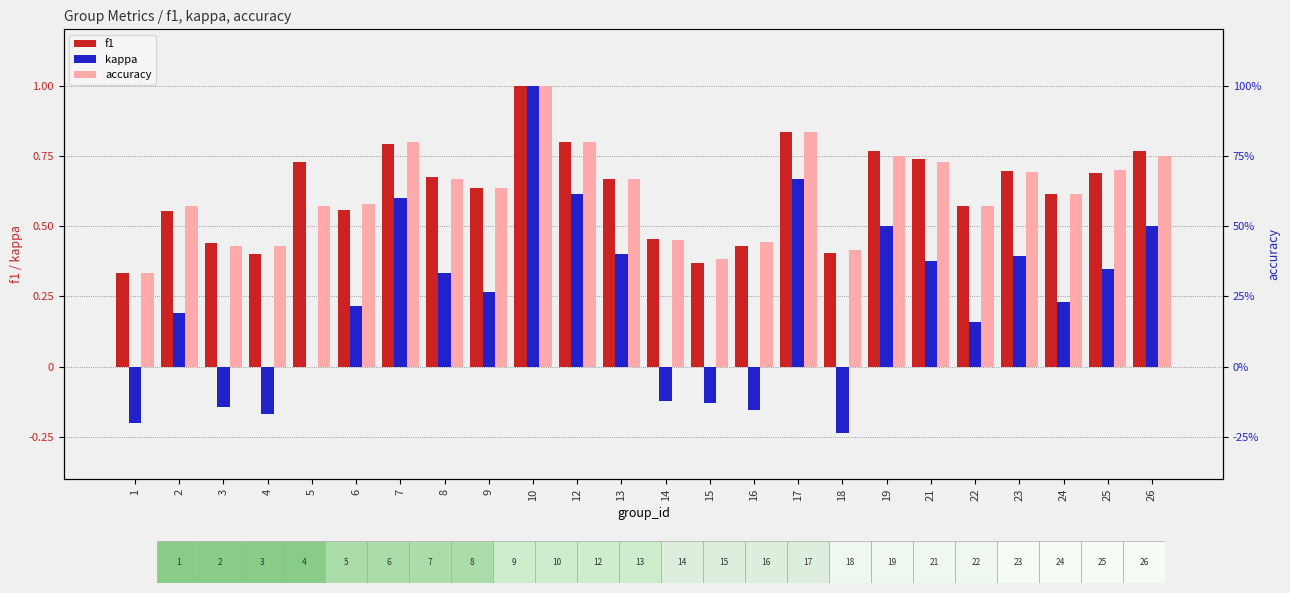

List the series in order of their peak value, lowest first.

f1, kappa, accuracy